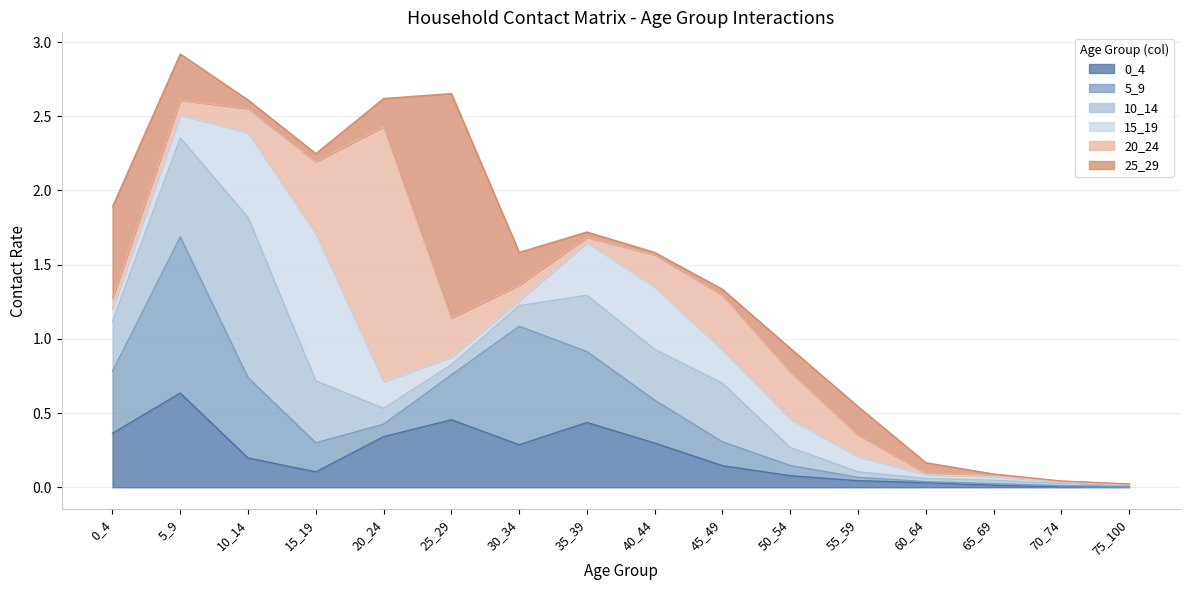

What is the value of the 15_19 point at the 10th from the left?

0.2